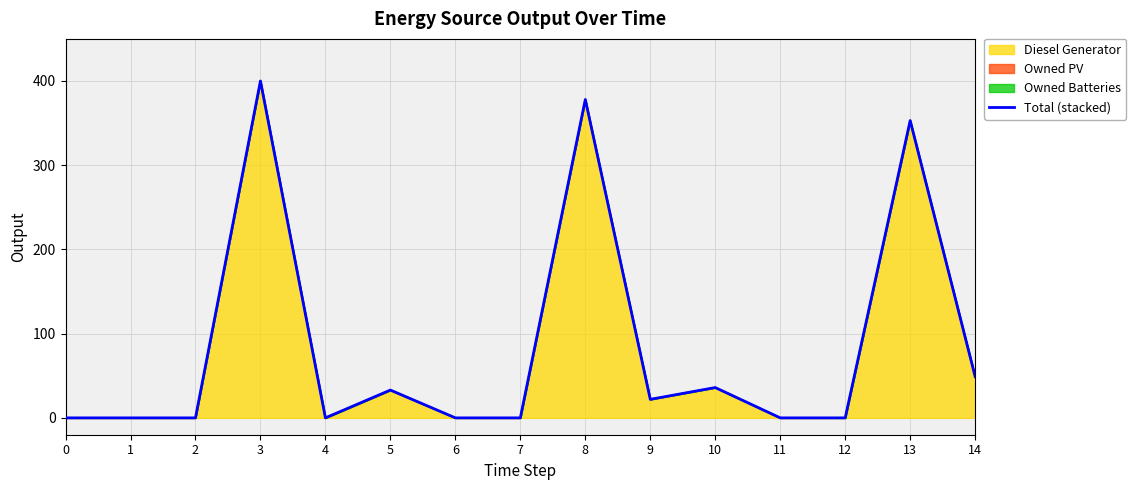

At which category does the data reach its first local peak?

3